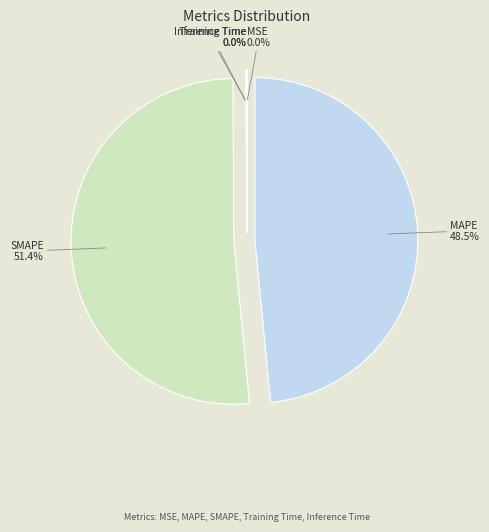

Is the sum of MAPE and SMAPE greater than half?

Yes